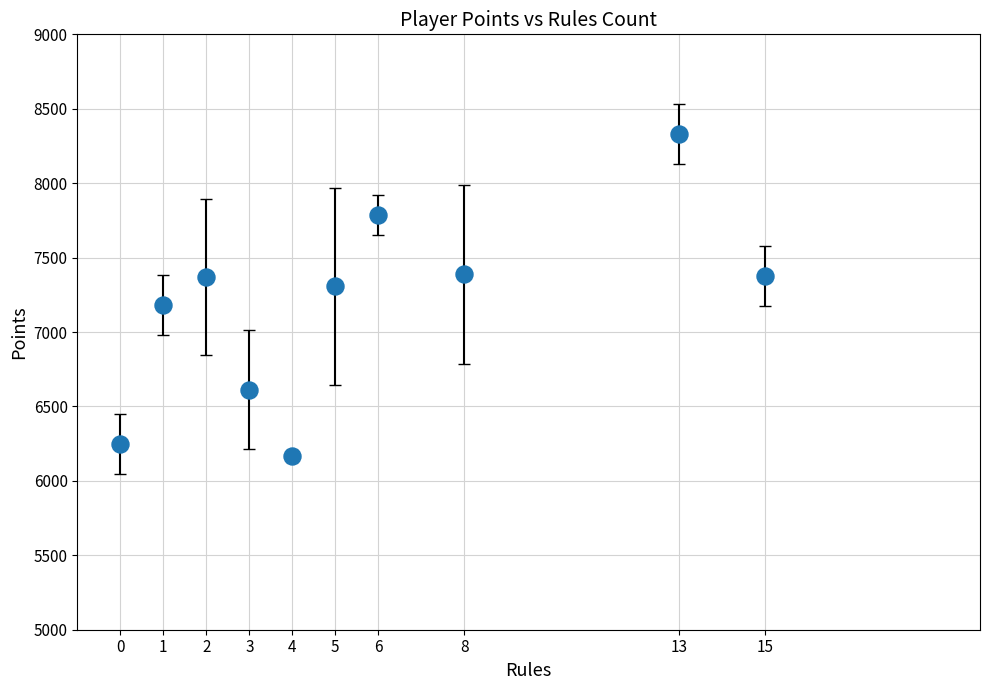

What is the average X value?

5.7